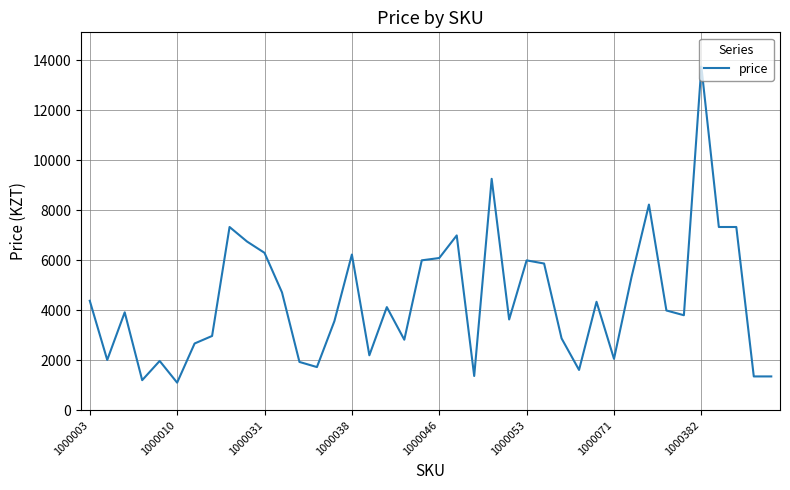

What is the maximum value shown in the chart?

13750